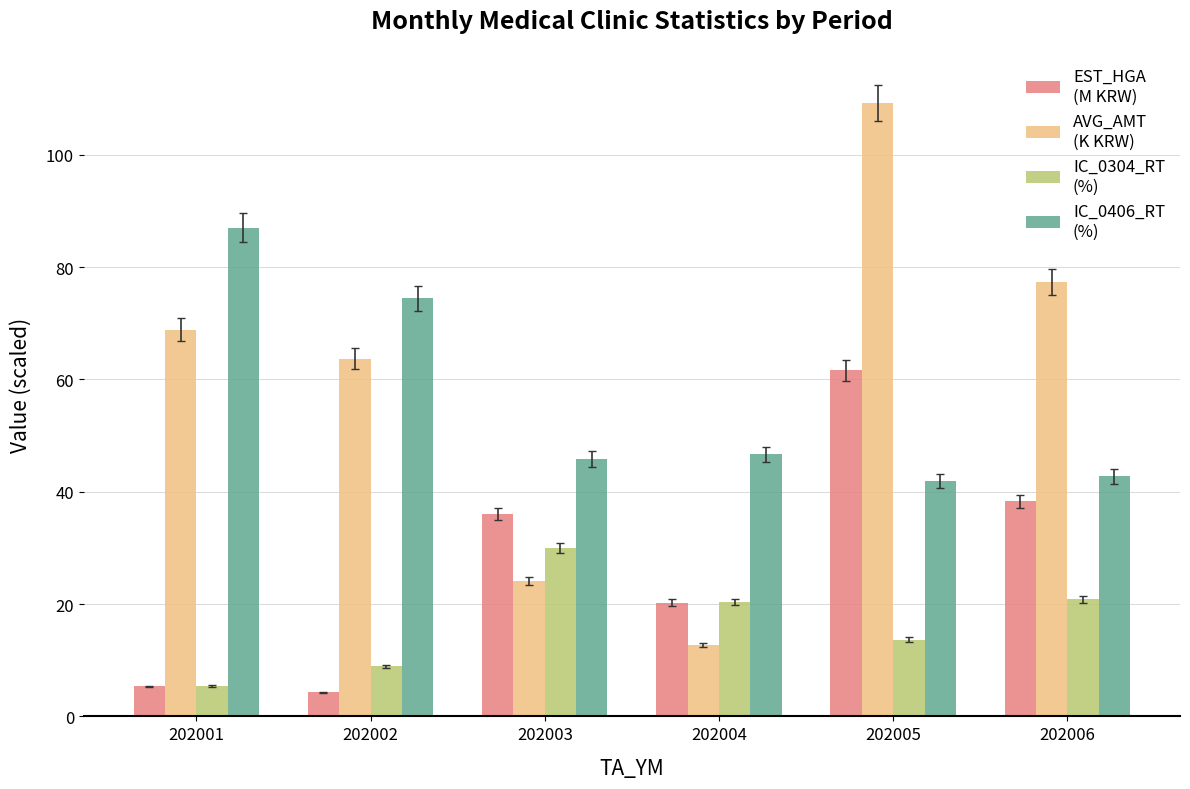

What is the total value across all series at 202001?

166.7